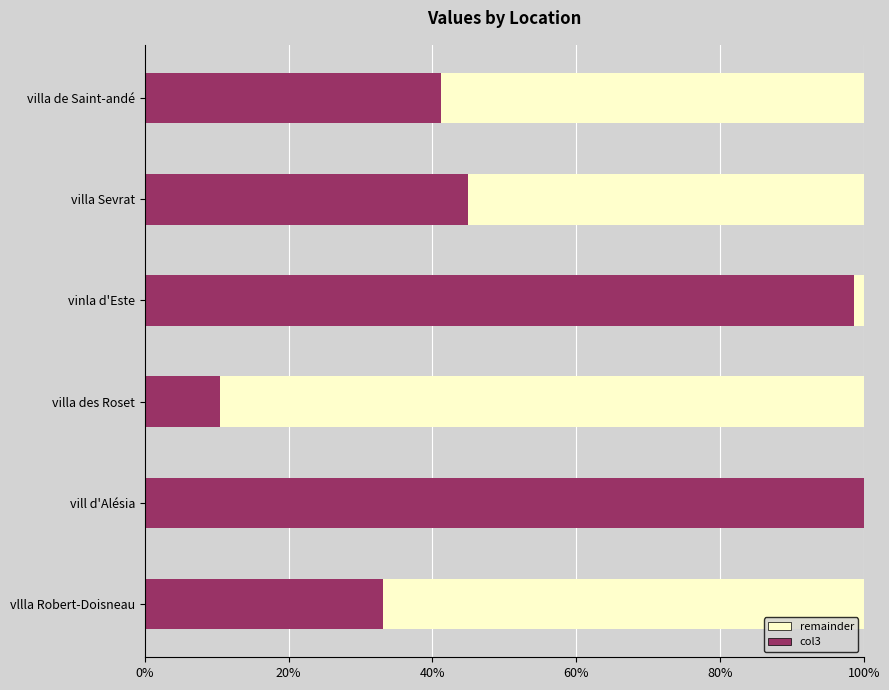

Which series has the largest range (max minus min)?

col3